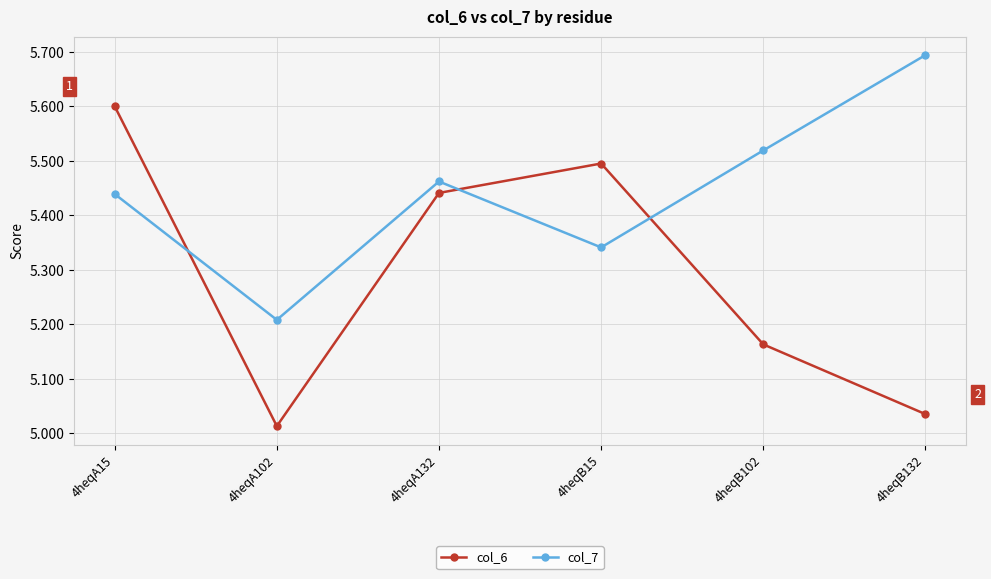

What position from the right is 4heqA102?

5